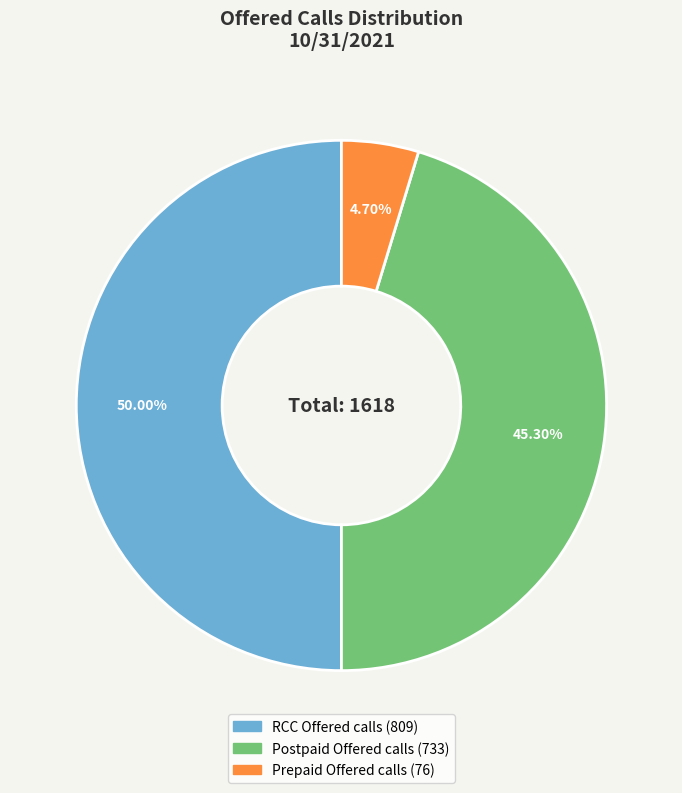

How many slices are in this pie chart?

3